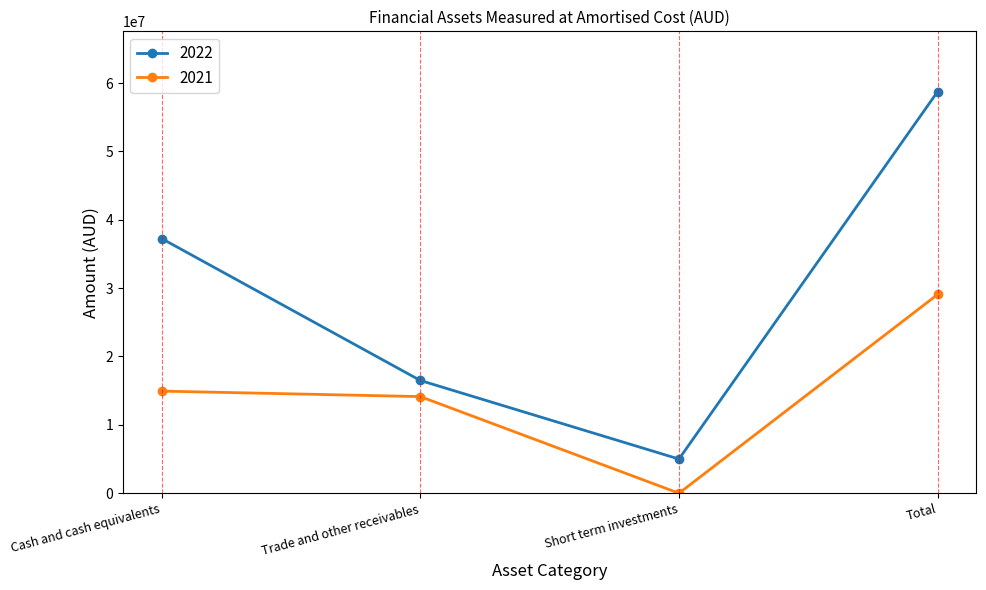

Is the value of 2022 at Cash and cash equivalents greater than the value of 2021 at Total?

Yes